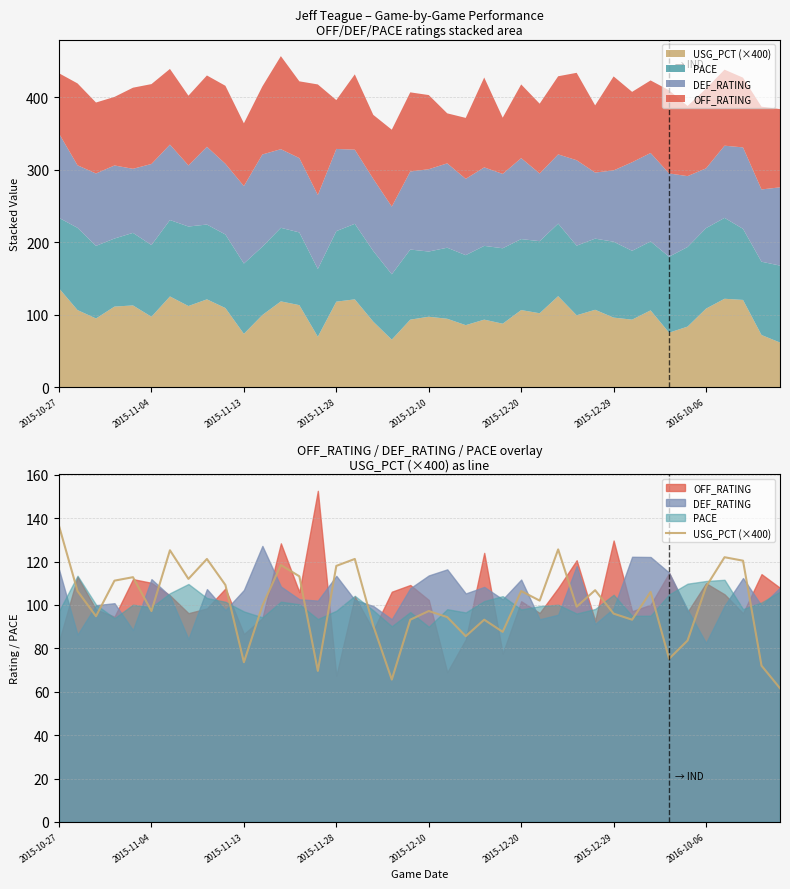

What is the approximate value at 18?

65.6